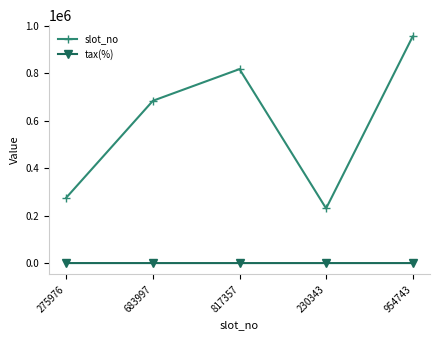

Which series changed the most between 683997 and 230343?

slot_no